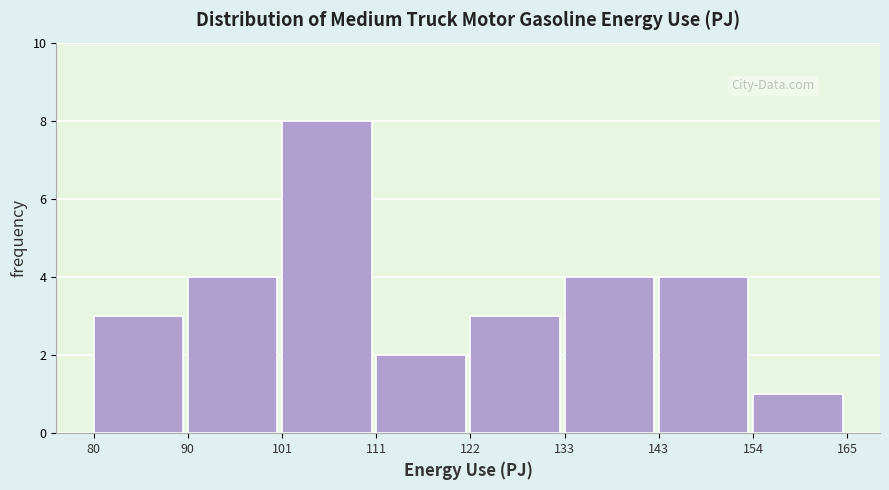

Reading left to right, list every bar in this chart as the range it spans on the x-axis followed by its height. The values are not printed on the chart, so give them approximately, as read against the axis.

80 to 90: 3
90 to 101: 4
101 to 111: 8
111 to 122: 2
122 to 133: 3
133 to 143: 4
143 to 154: 4
154 to 165: 1